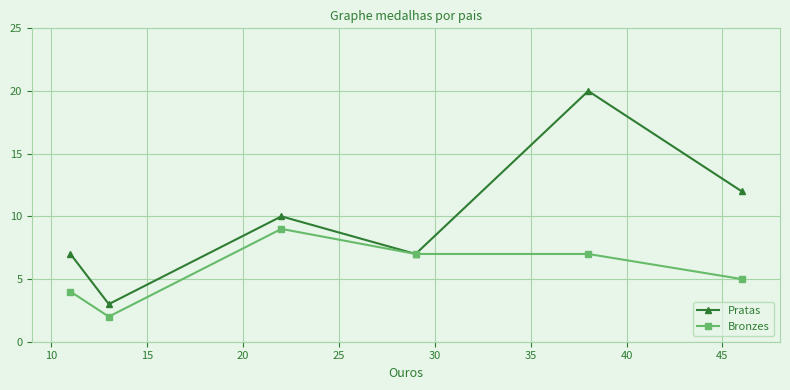

True or false: Bronzes has more than 2 points higher than both neighbors.

False